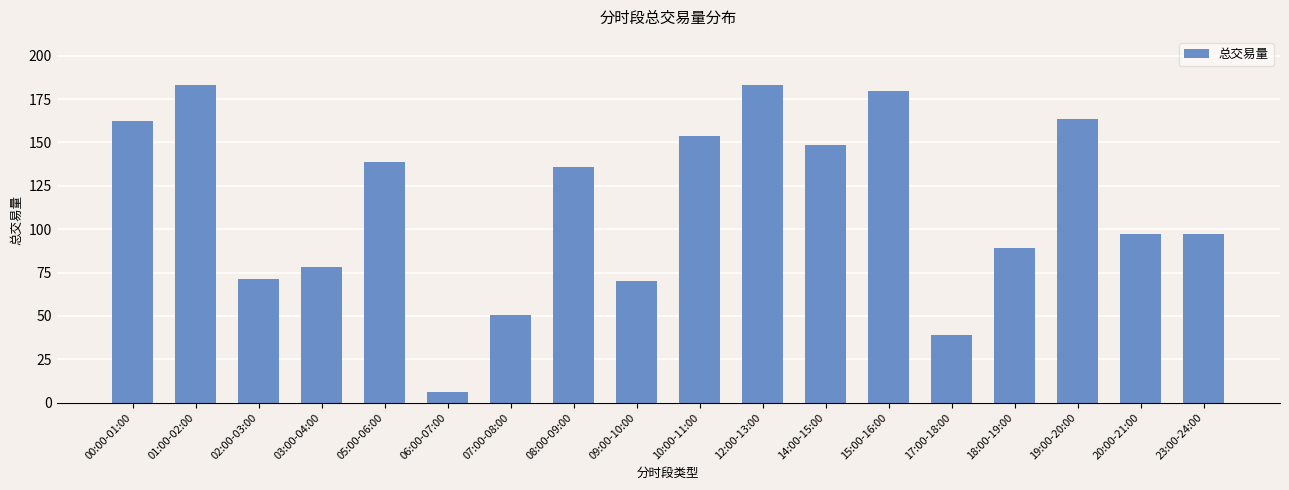

What is the approximate value at 10:00-11:00?

154.0